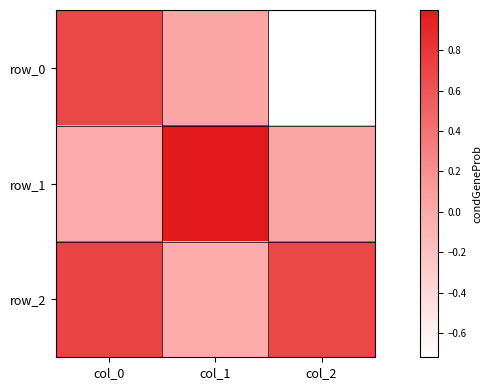

Which has a higher value, col_0 or col_1?

col_0